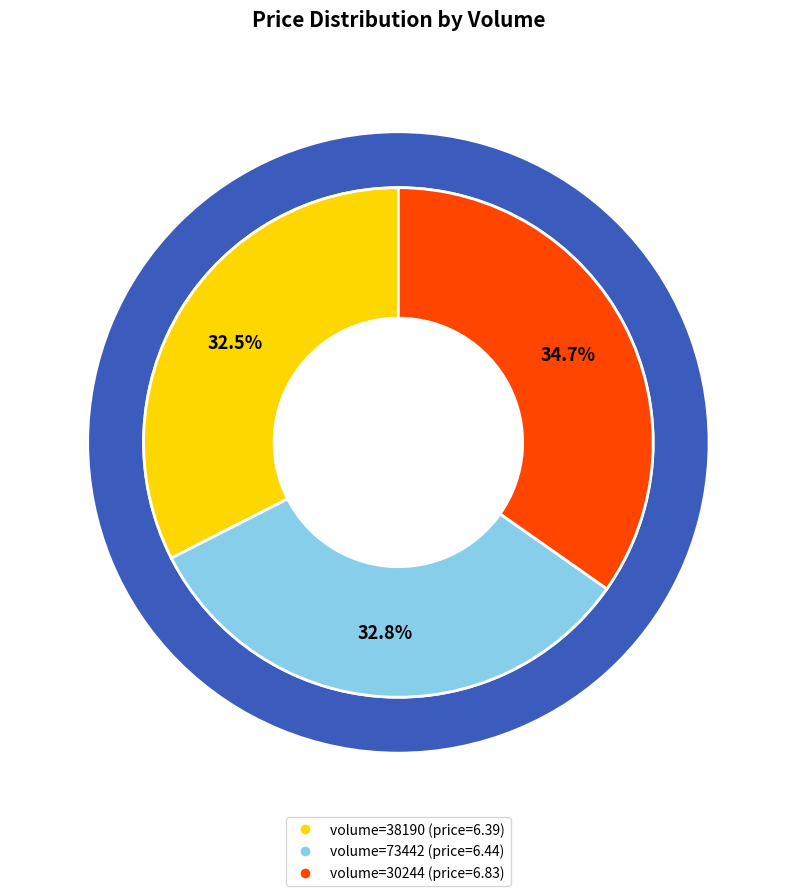

True or false: 30244 accounts for 35% of the total.

True